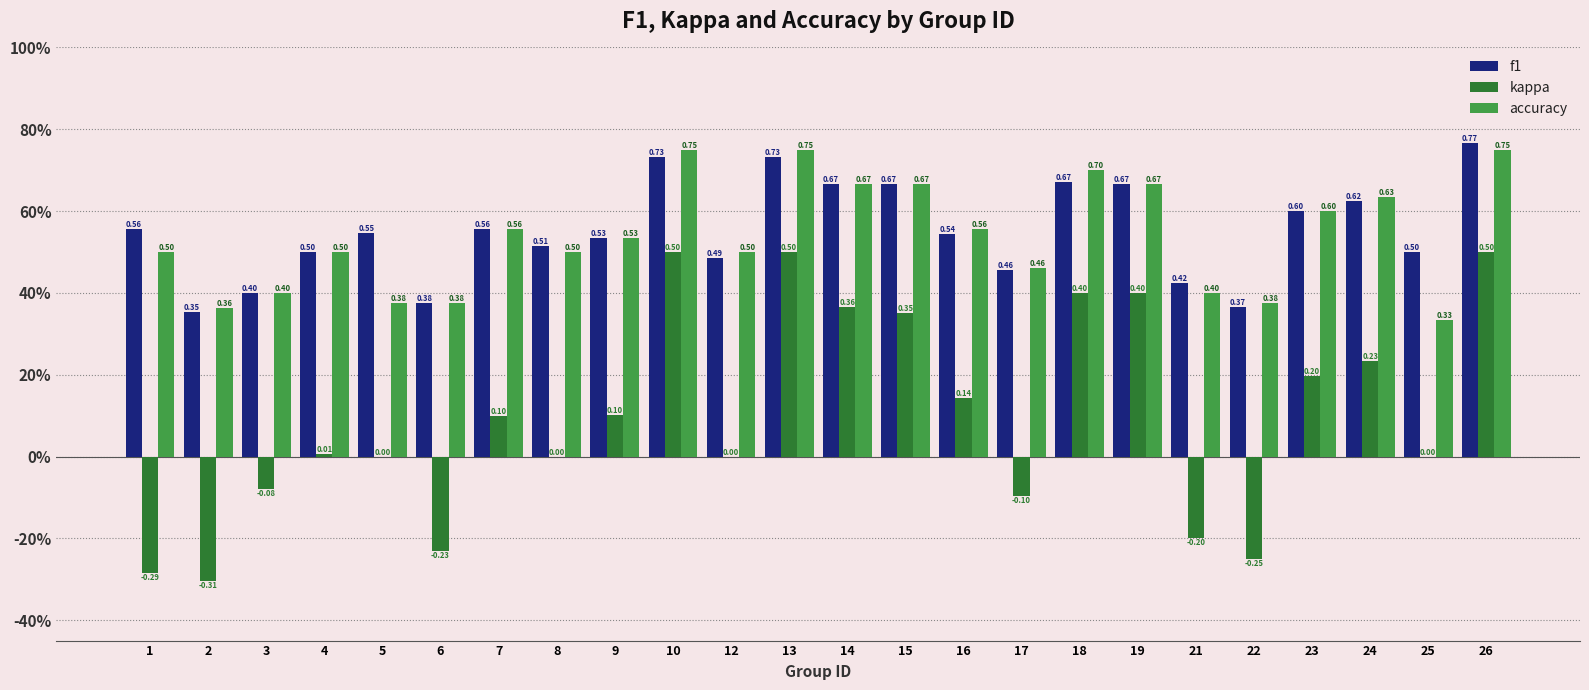

At which category is the sum across all series the highest?

26